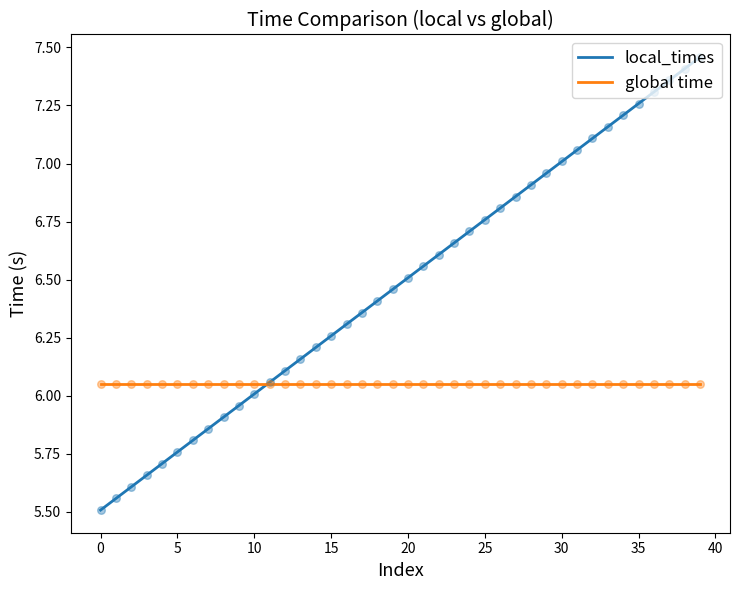

At which category is the sum across all series the highest?

39